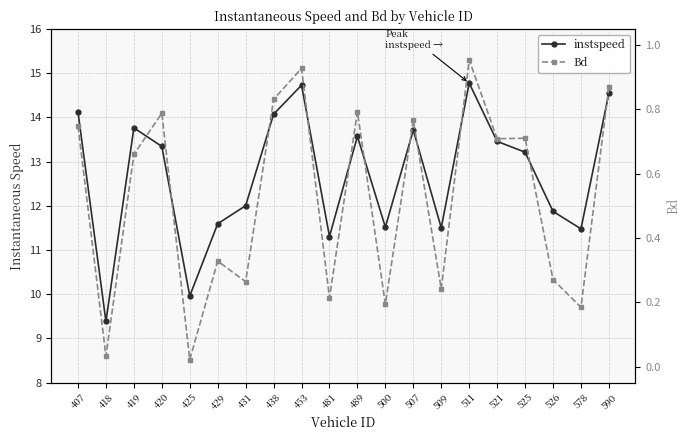

How many values in the instspeed series exceed 13?

11